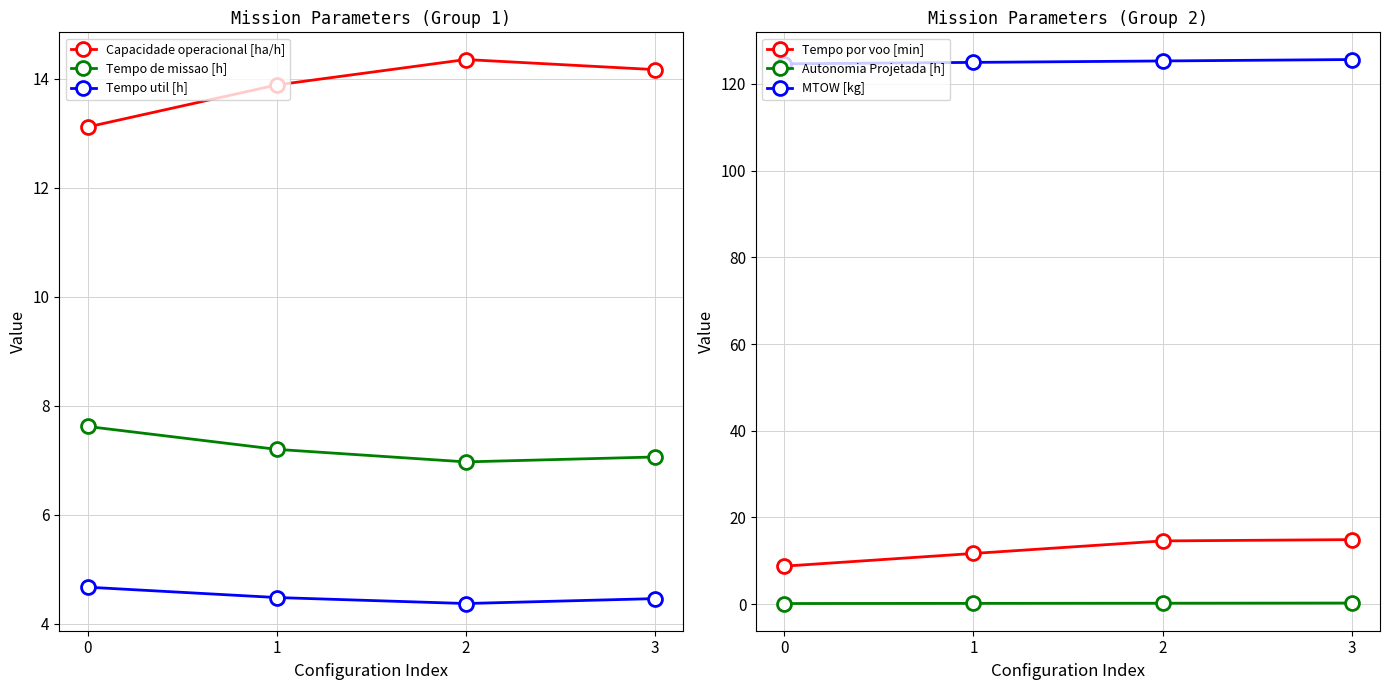

At 2, list the series in order from largest to smallest.

MTOW [kg], Tempo por voo [min], Capacidade operacional [ha/h], Tempo de missao [h], Tempo util [h], Autonomia Projetada [h]